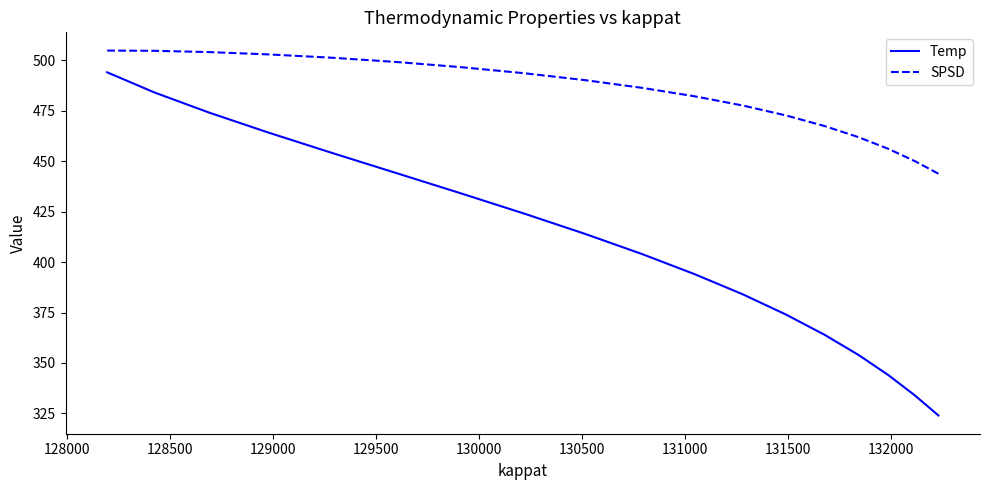

What is the label of the 10th point from the right?

131500